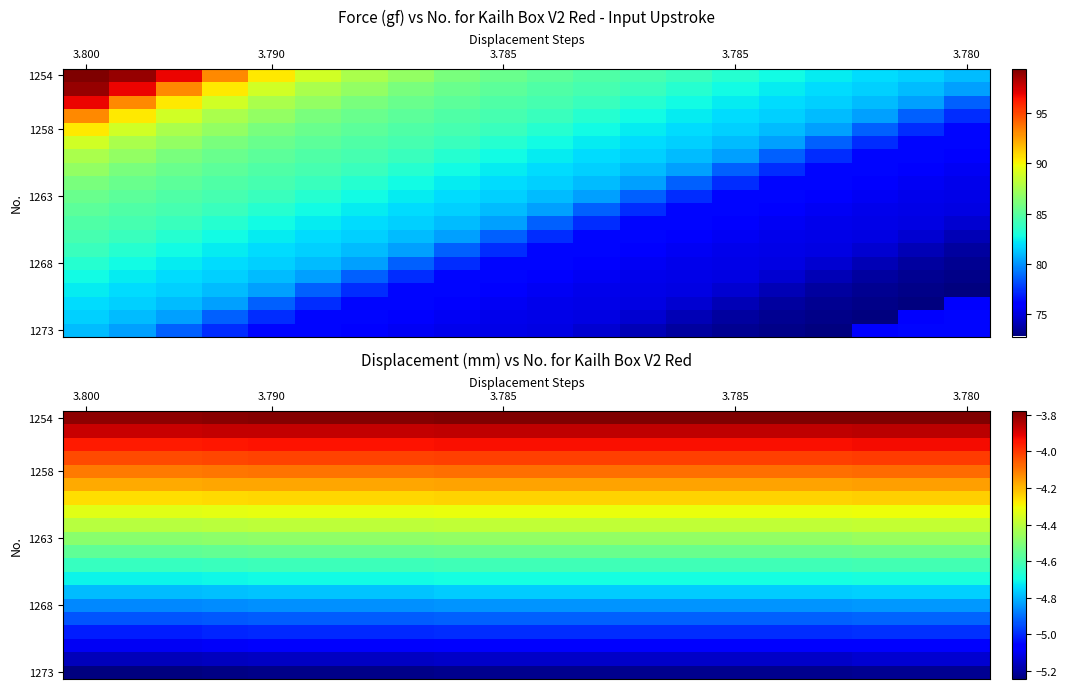

What is the difference between the highest and lowest values at 3.800?

1.4